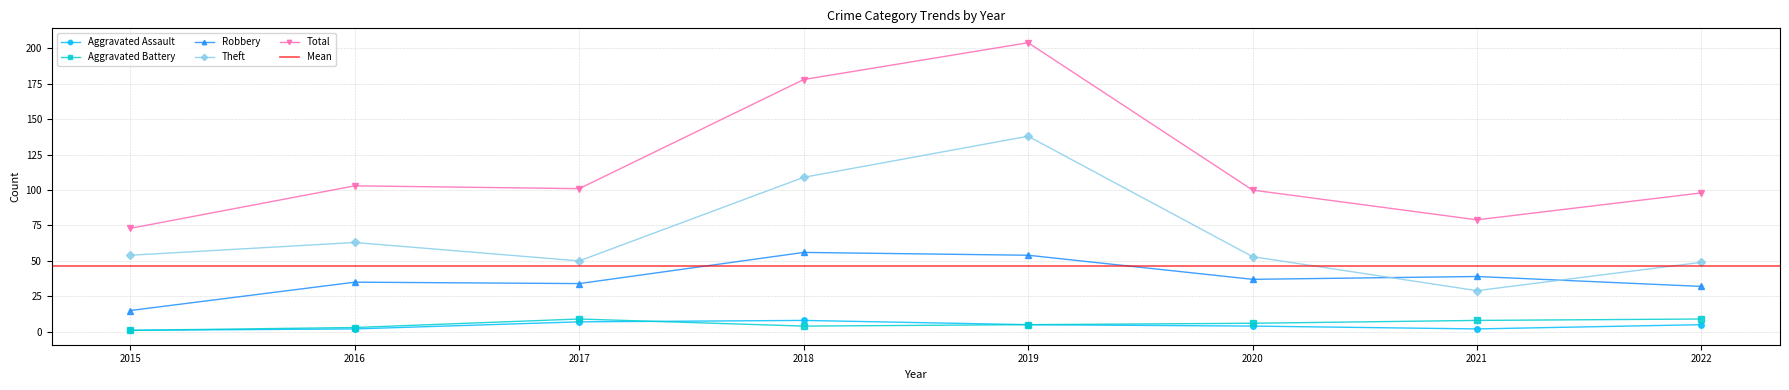

What is the difference between the highest and lowest values at 2019?

199